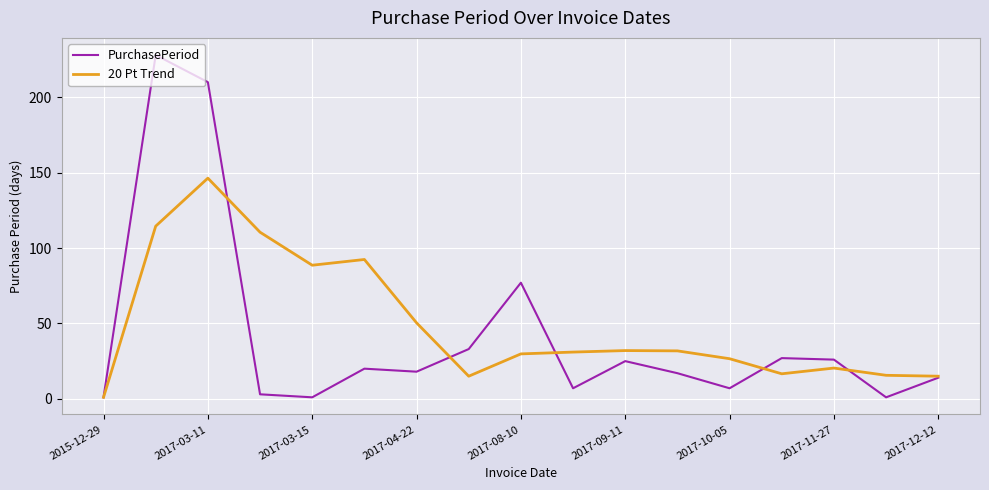

What is the highest value of the PurchasePeriod series?

228.0